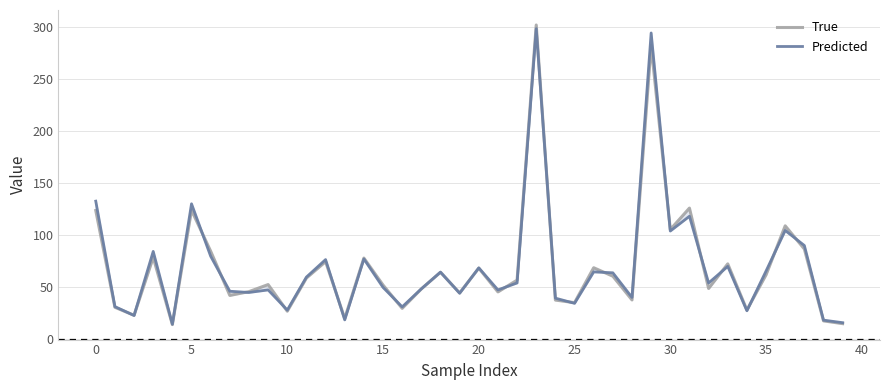

What is the difference between the maximum and second lowest values in the True series?

287.0